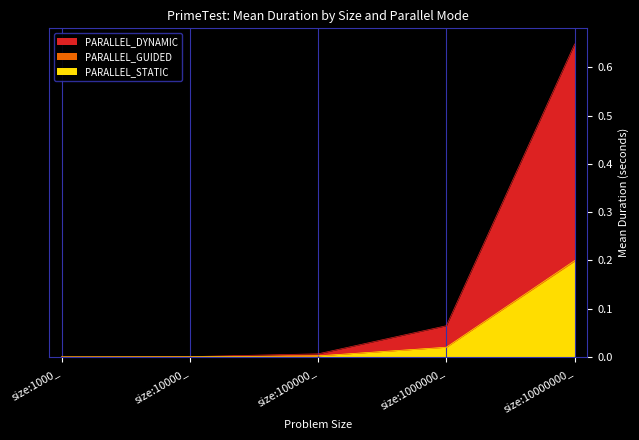

What are all the series names shown in the legend?

PARALLEL_GUIDED, PARALLEL_DYNAMIC, PARALLEL_STATIC